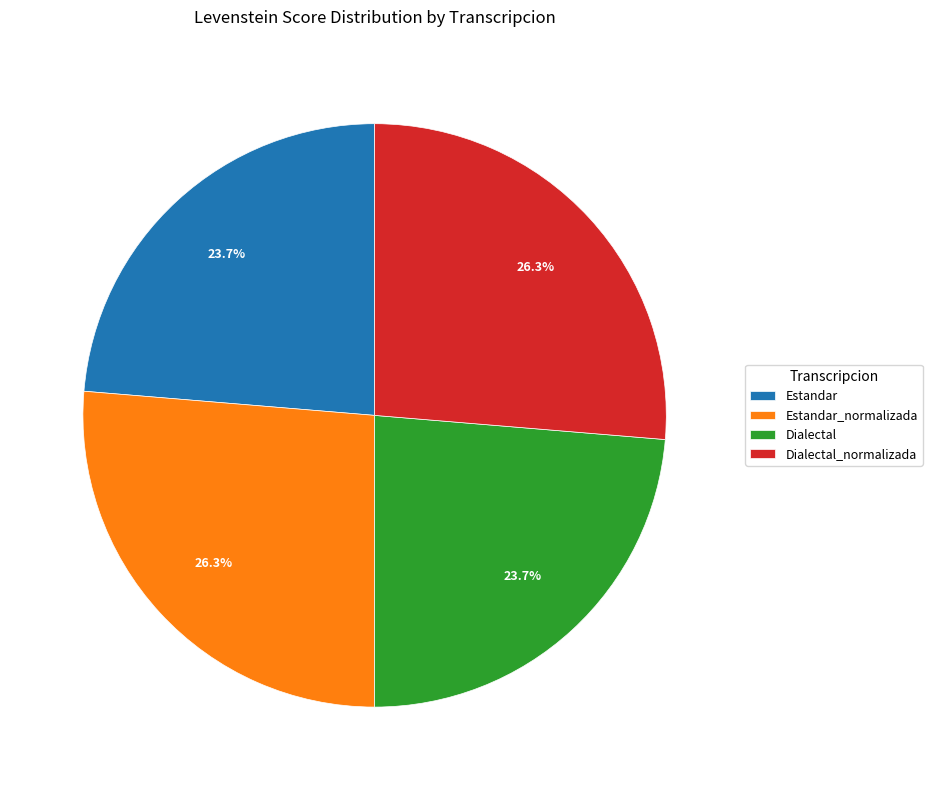

To the nearest percent, what is the average slice percentage?

25%